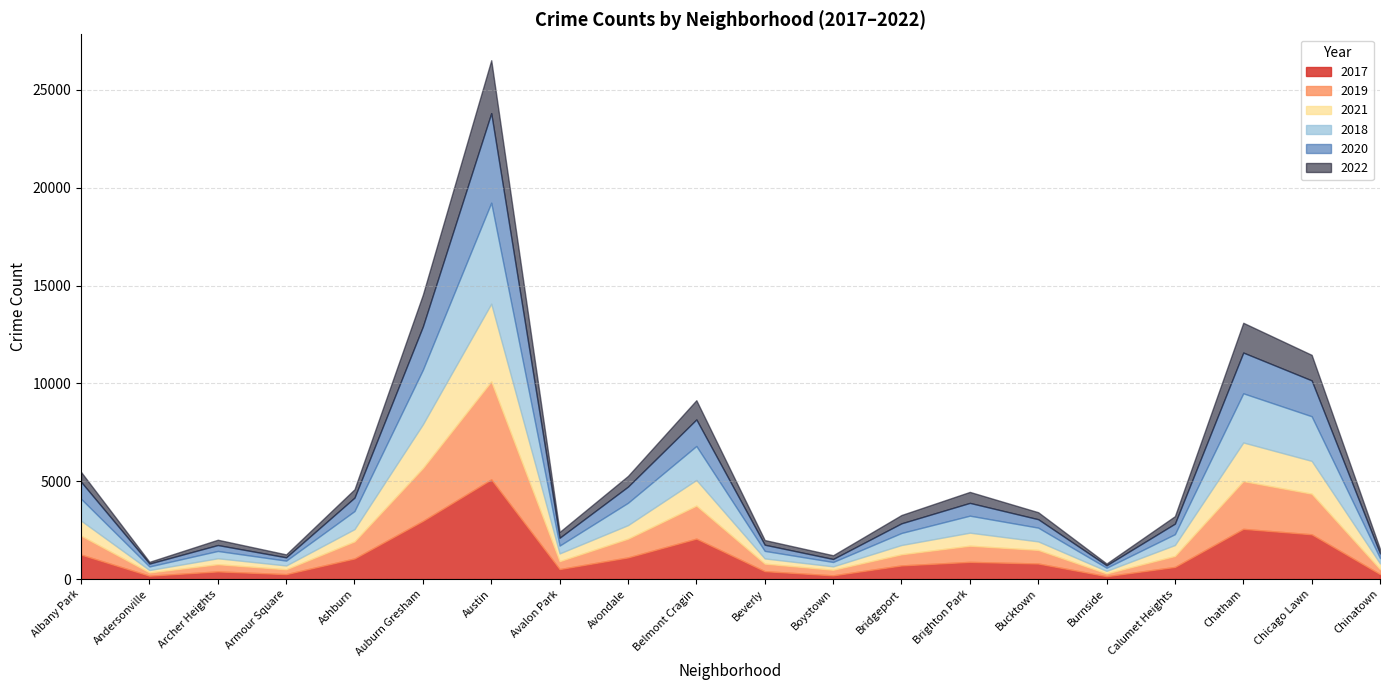

Between Beverly and Ashburn, which is larger?

Ashburn